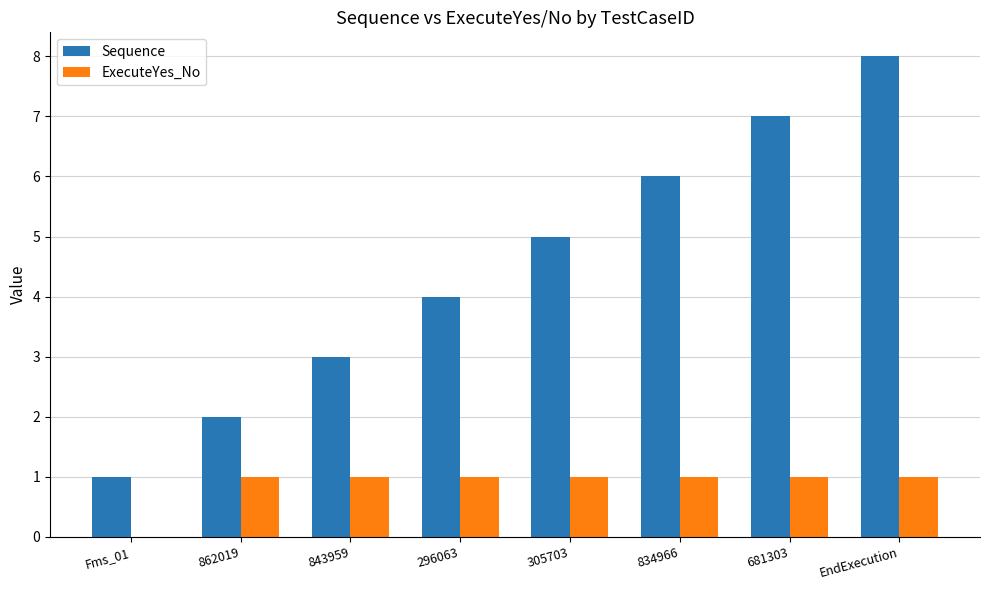

What are all the series names shown in the legend?

Sequence, ExecuteYes_No